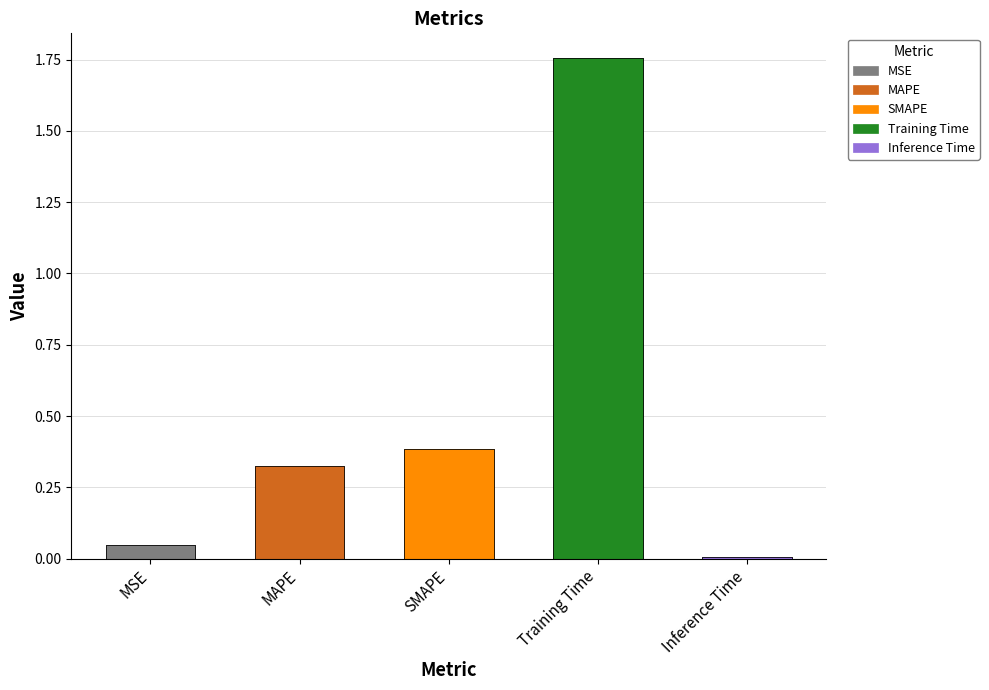

Reading left to right, list all the values displayed in this chart.

0.0	0.3	0.4	1.8	0.0